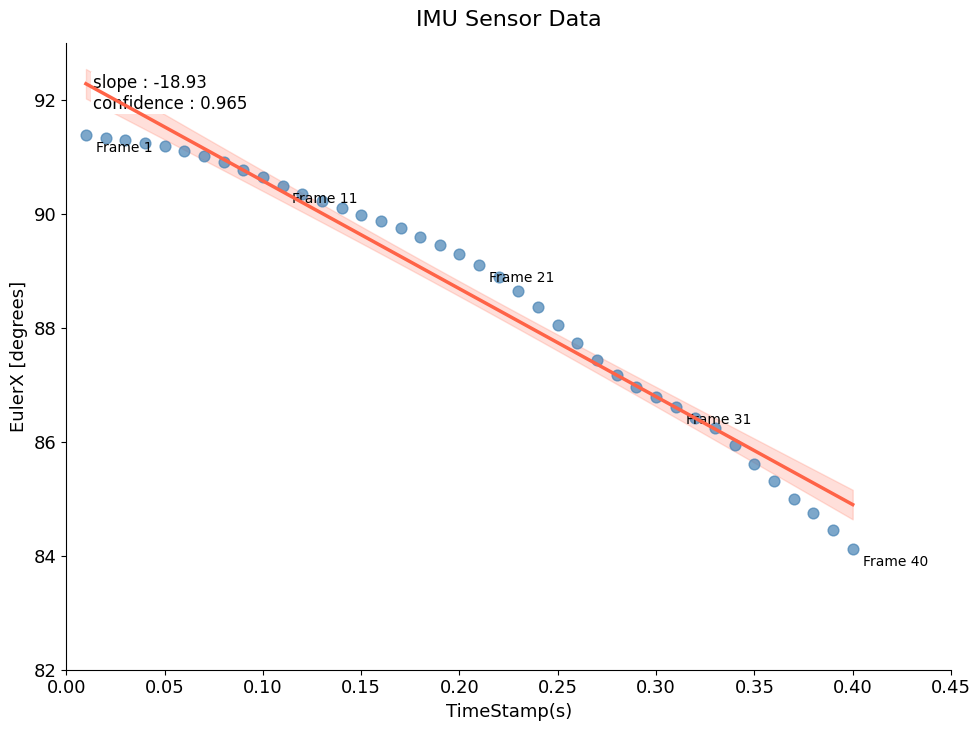

What is the range of X values (max minus min)?

0.4